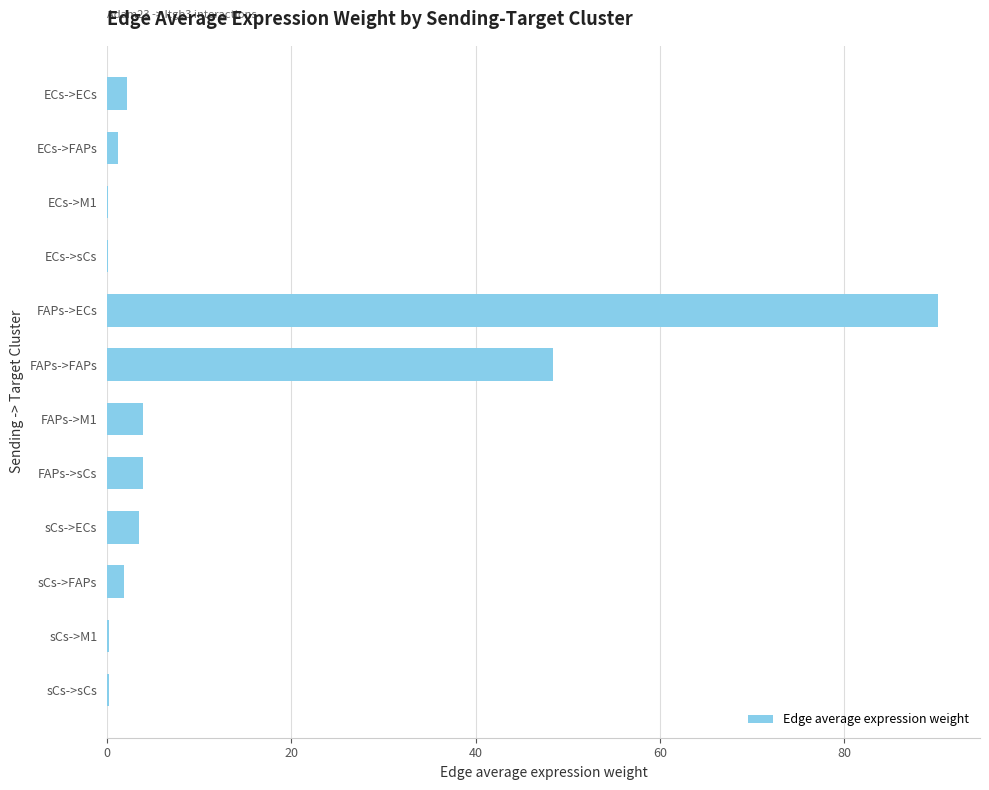

What is the maximum value shown in the chart?

90.2